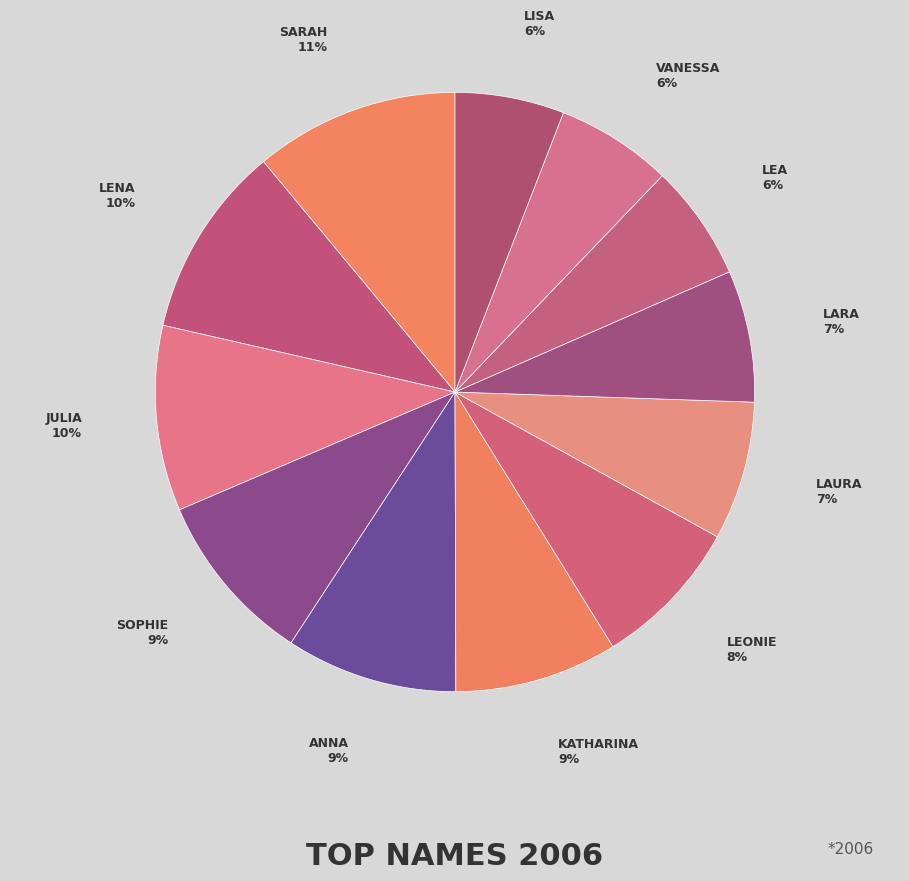

What is the ratio of the value at LAURA to the value at VANESSA?

1.2